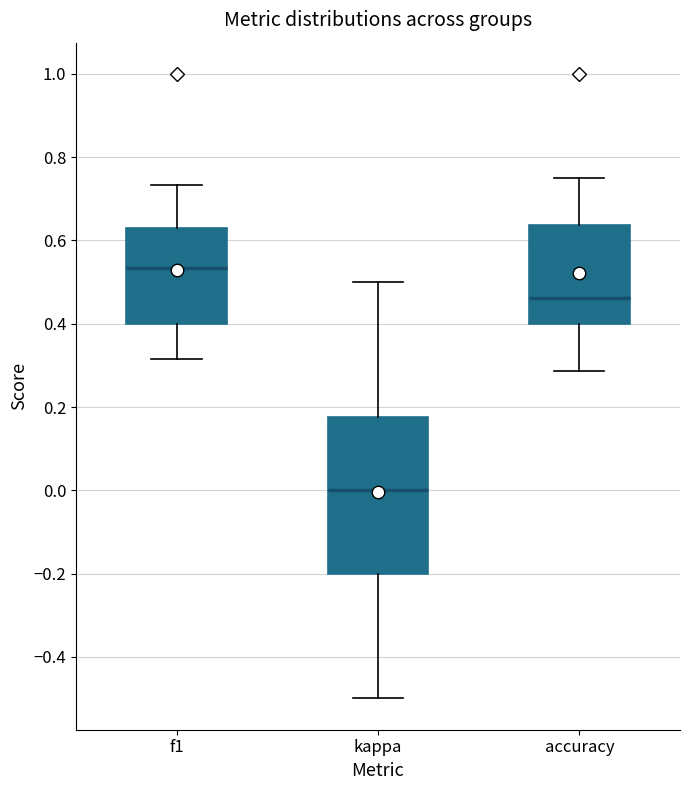

Which box's median line is the highest?

f1